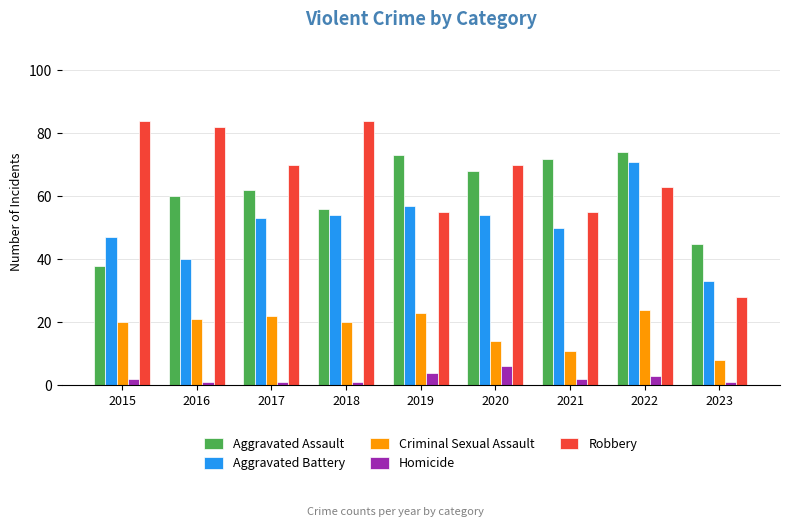

What value does the Robbery series have at 2021, to the nearest 10?

60